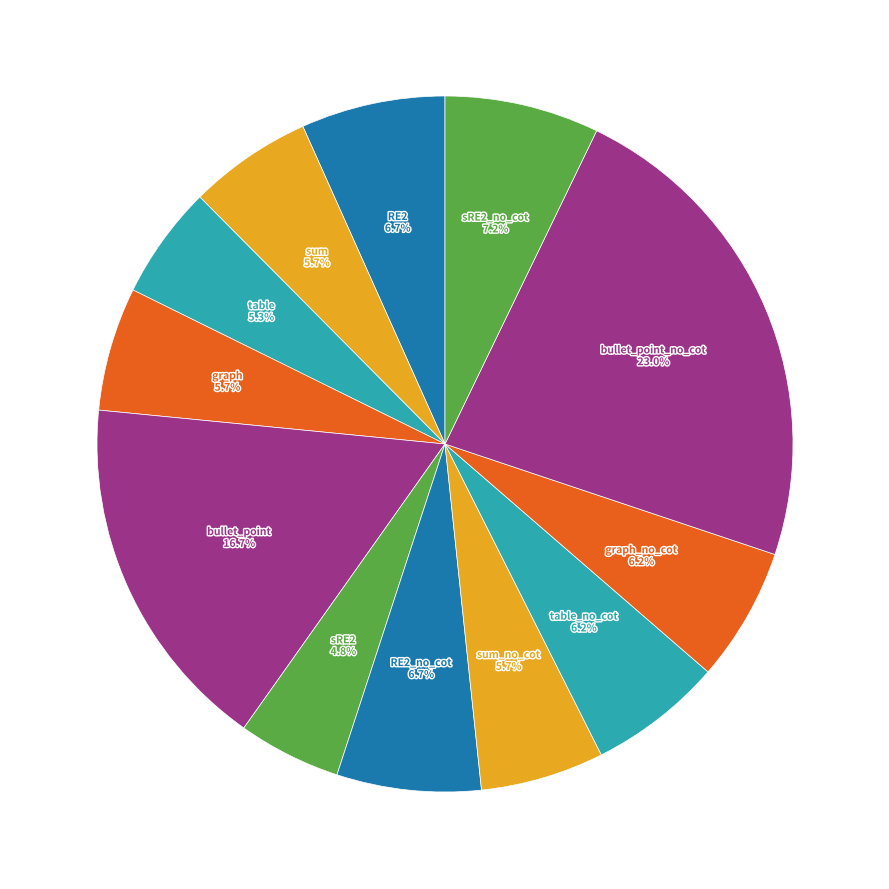

Combined, do sRE2 and bullet_point account for over 50%?

No